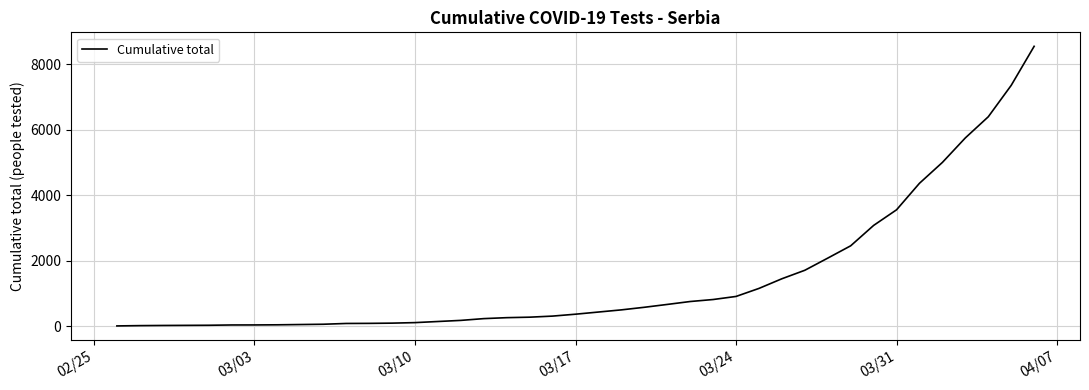

What is the average value?

1506